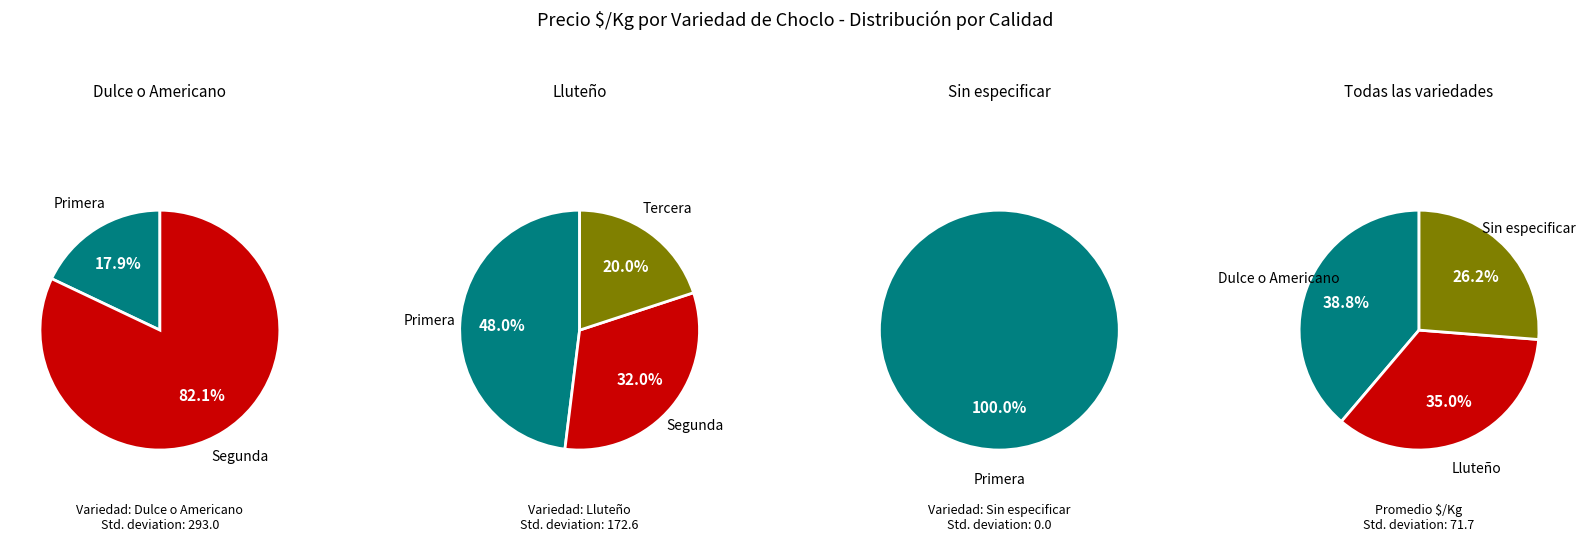

The Dulce o Americano slice represents 33% of the pie. True or false?

False